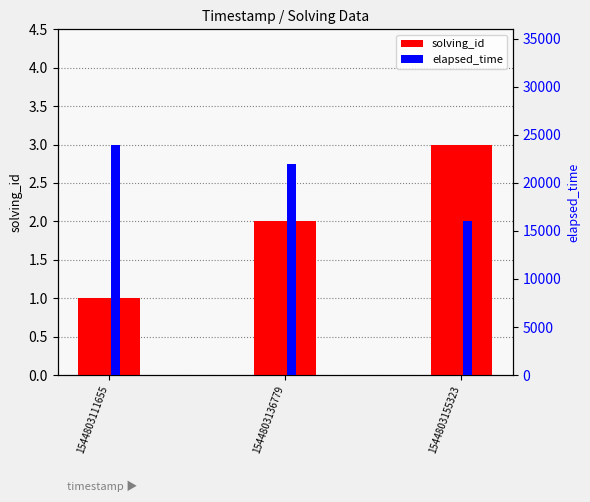

At which label does elapsed_time reach its peak?

1544803111655